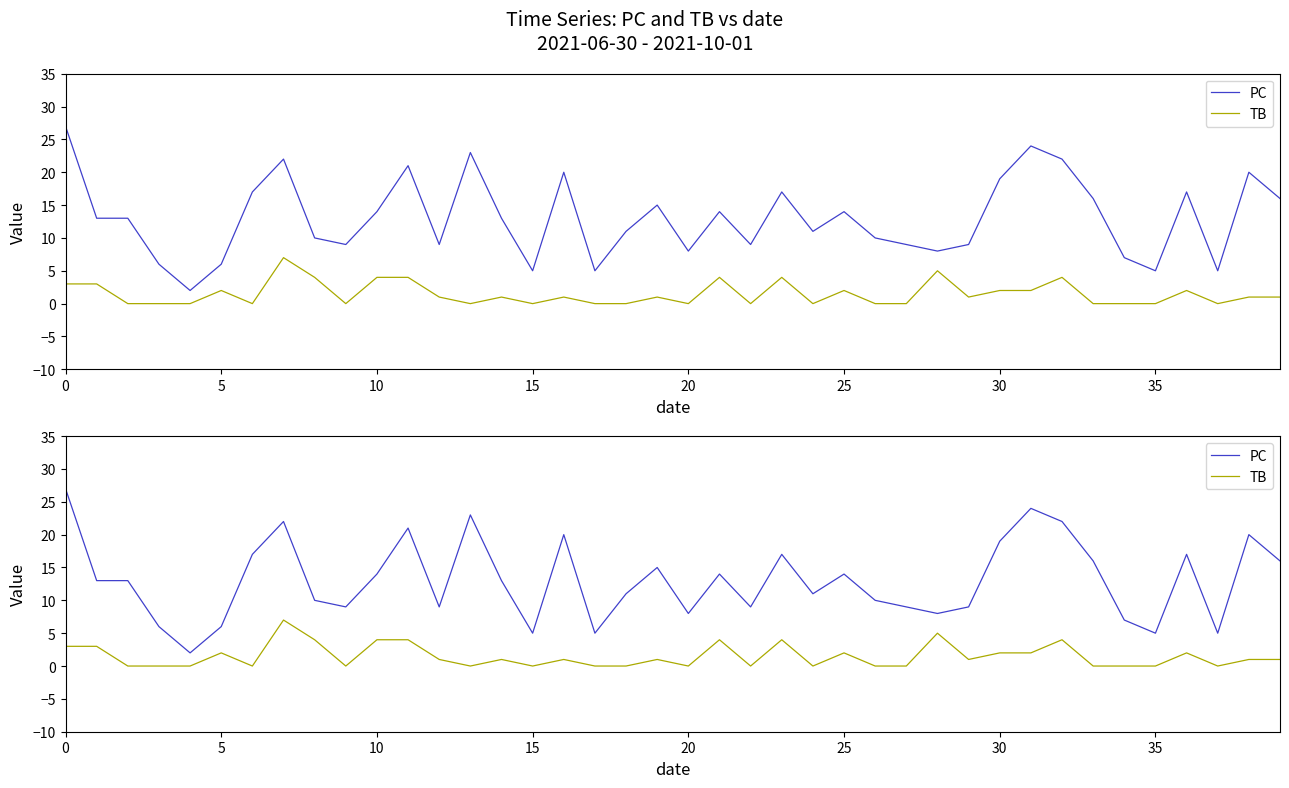

True or false: PC and TB intersect in this chart.

False